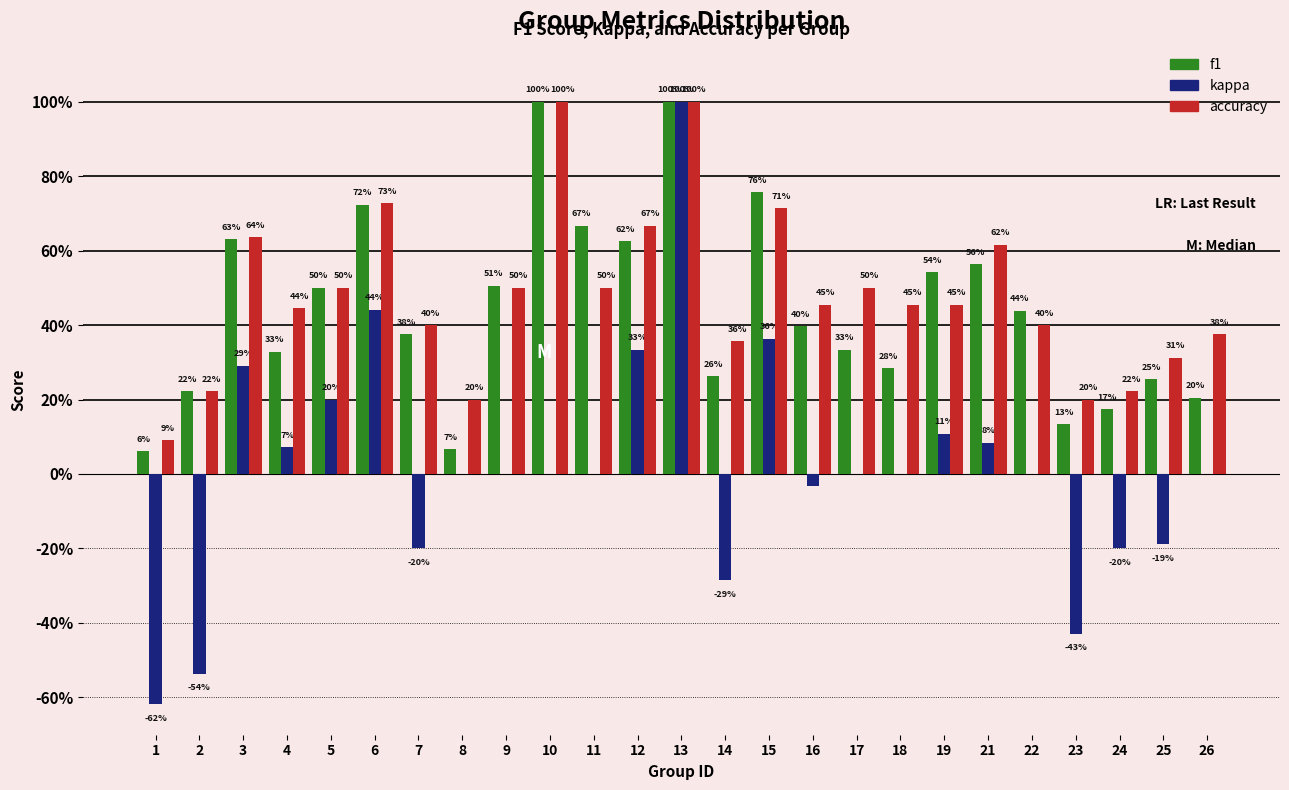

What are all the series names shown in the legend?

f1, kappa, accuracy